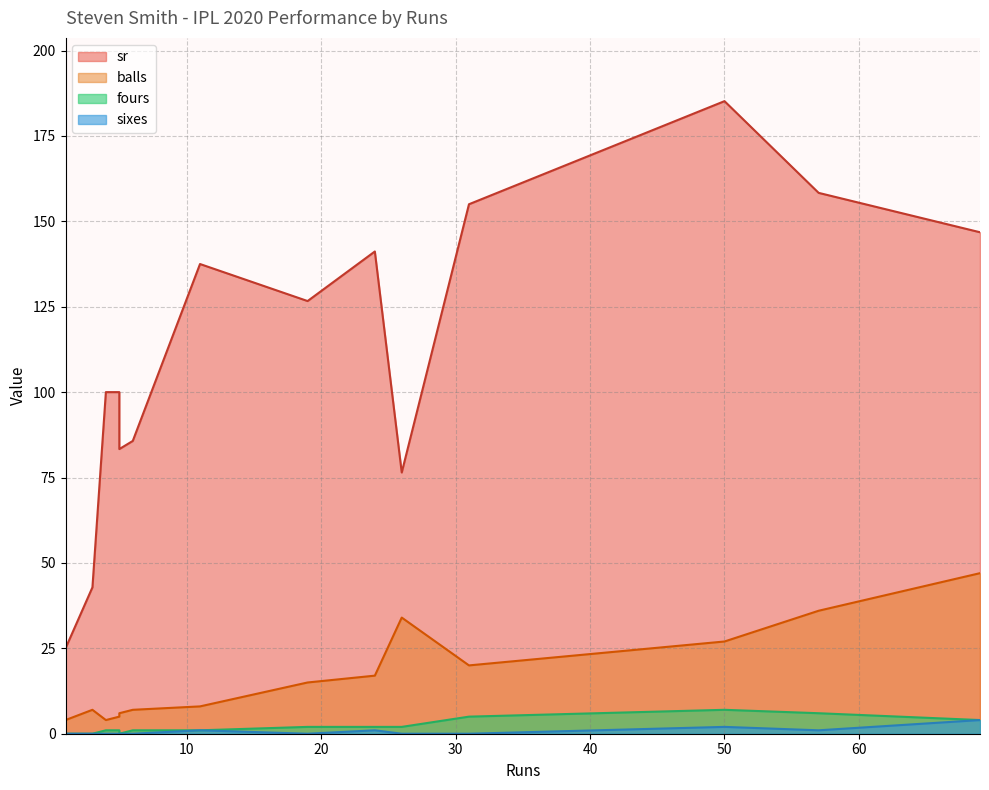

Rank the series by their maximum value, from highest to lowest.

sr, balls, fours, sixes